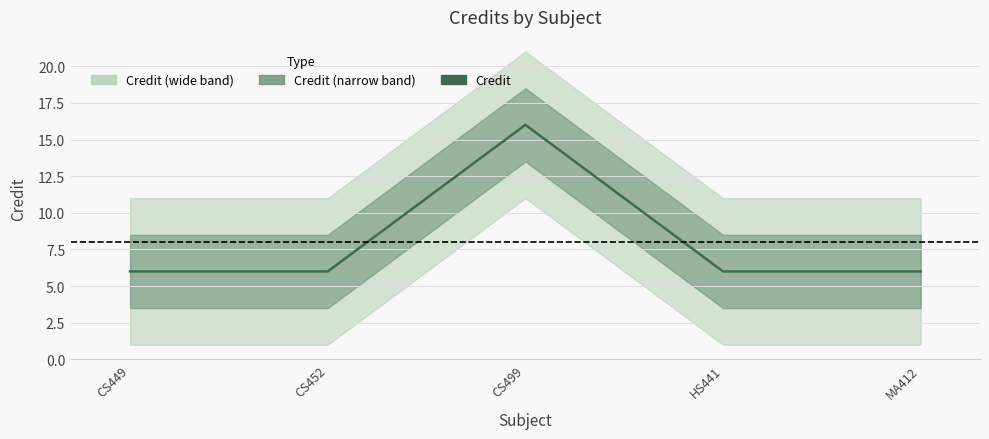

What is the difference between the values at CS499 and CS449?

10